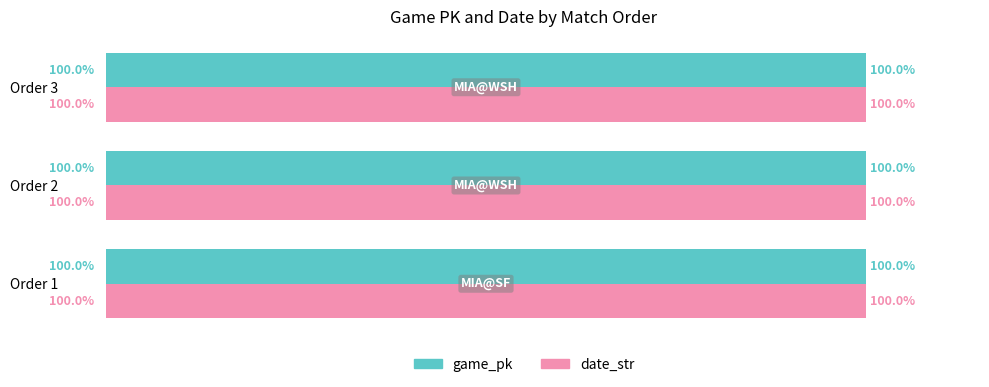

At which label is game_pk closest to 99?

Order 1